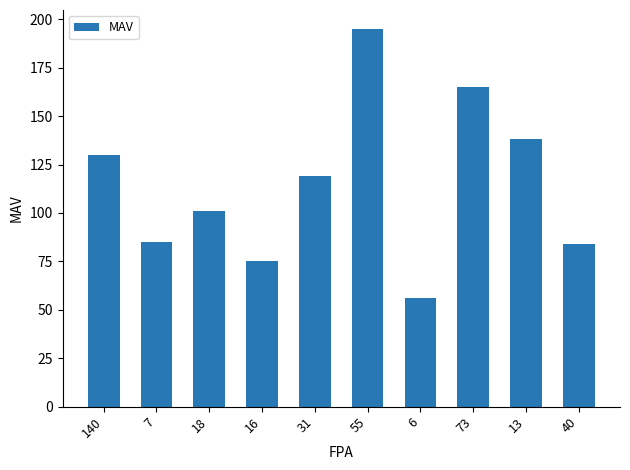

What is the change in value from 73 to 13?

-27